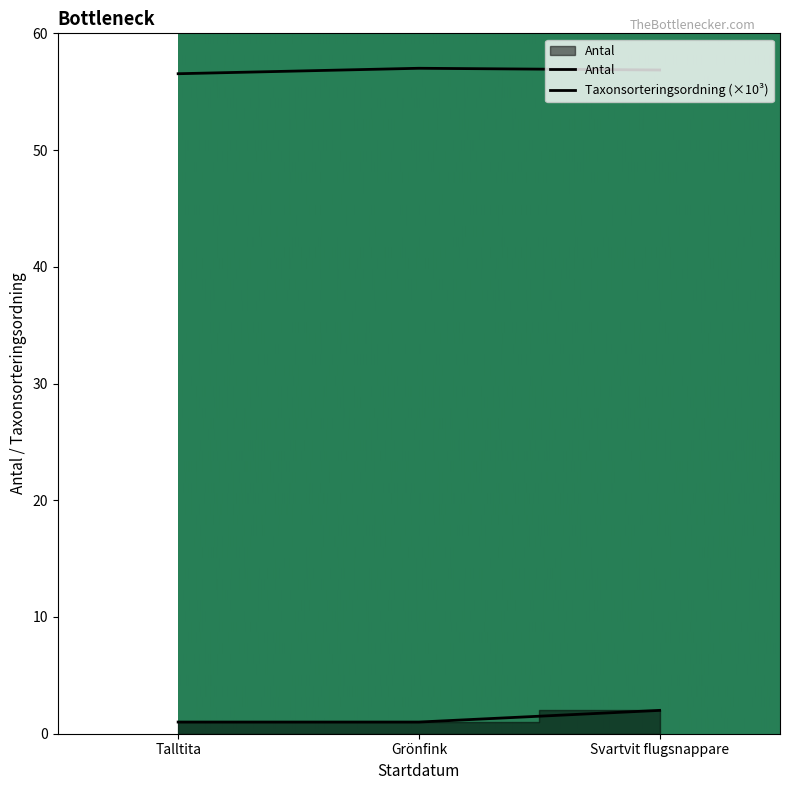

The Antal series shows 0.5 at Grönfink. True or false?

False